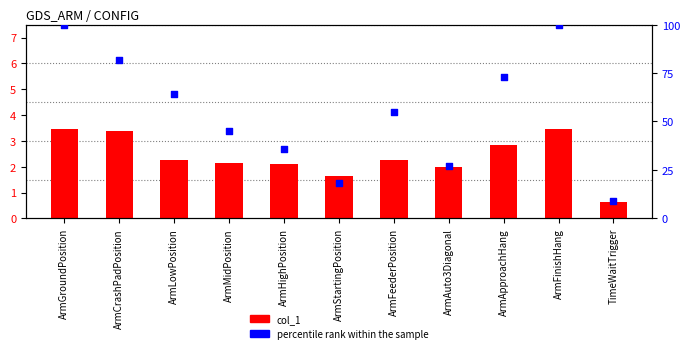

Which series has the widest spread of Y values?

percentile rank within the sample